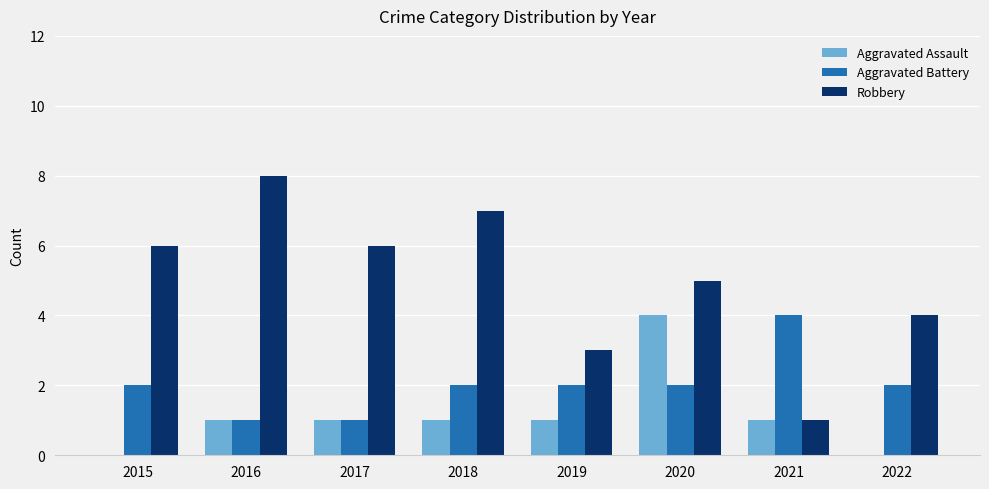

What is the sum of all Aggravated Battery values?

16